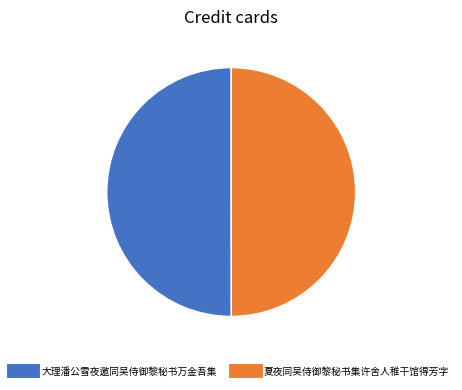

Count the number of slices in the pie.

2